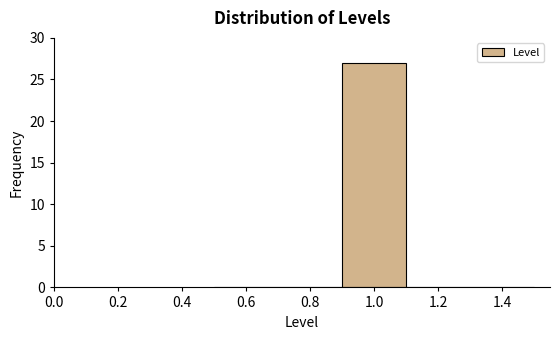

What is the height of the bar covering 0.9 to 1.1 on the x-axis? The values are not printed on the chart, so give them approximately, as read against the axis.

27